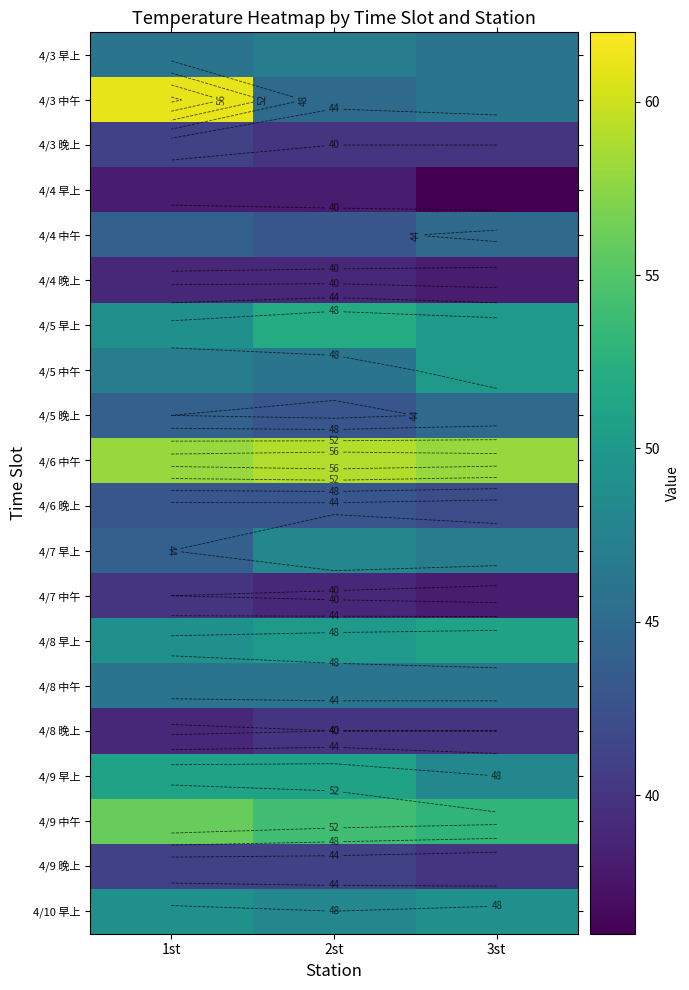

Where does the 4/3 中午 series first go above 46?

1st